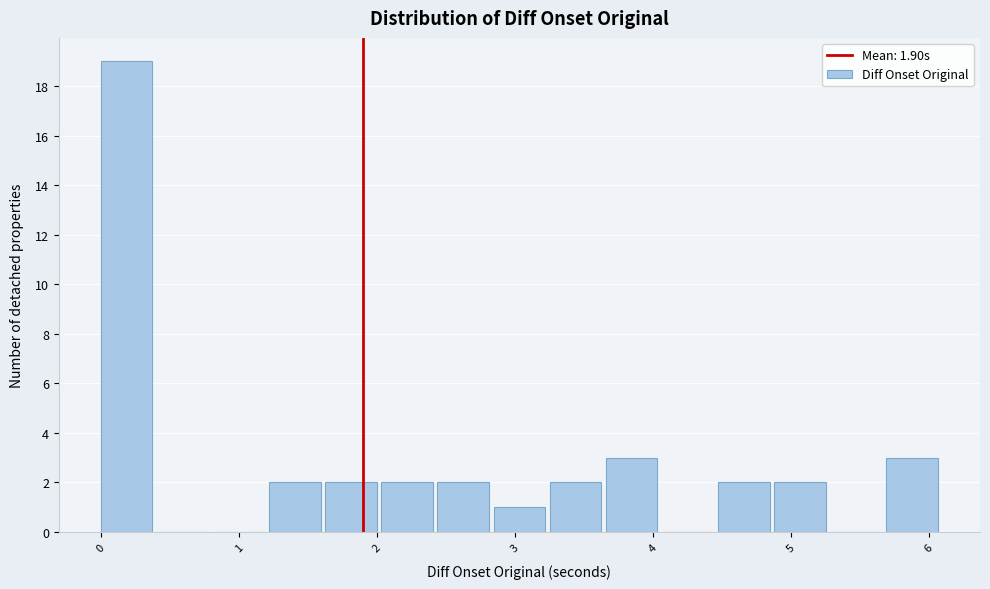

Which range on the x-axis has the tallest bar?

0.0 to 0.4